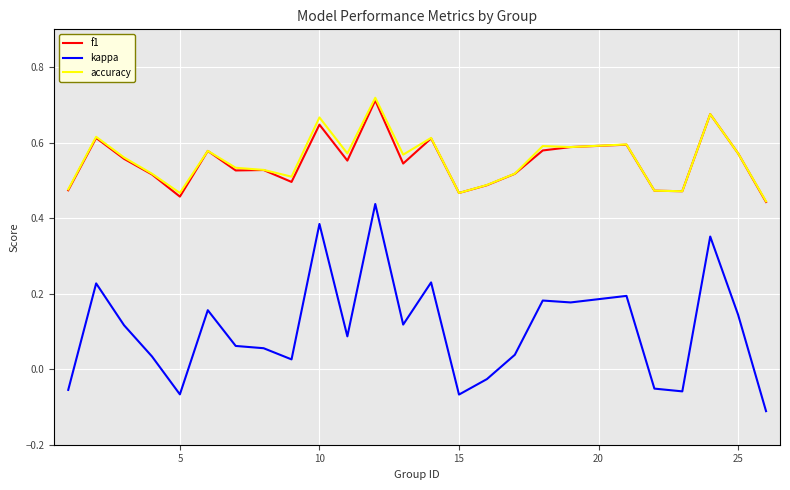

Which series has the largest range (max minus min)?

kappa